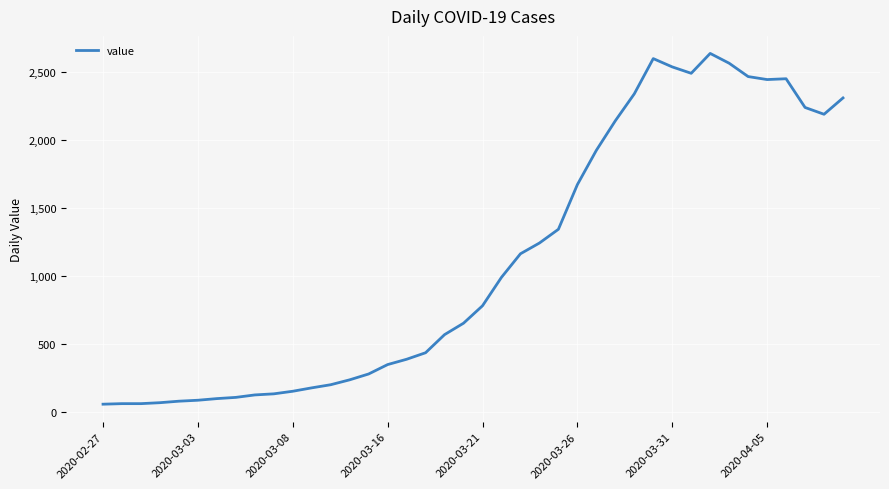

What is the difference between the maximum and minimum values?

2577